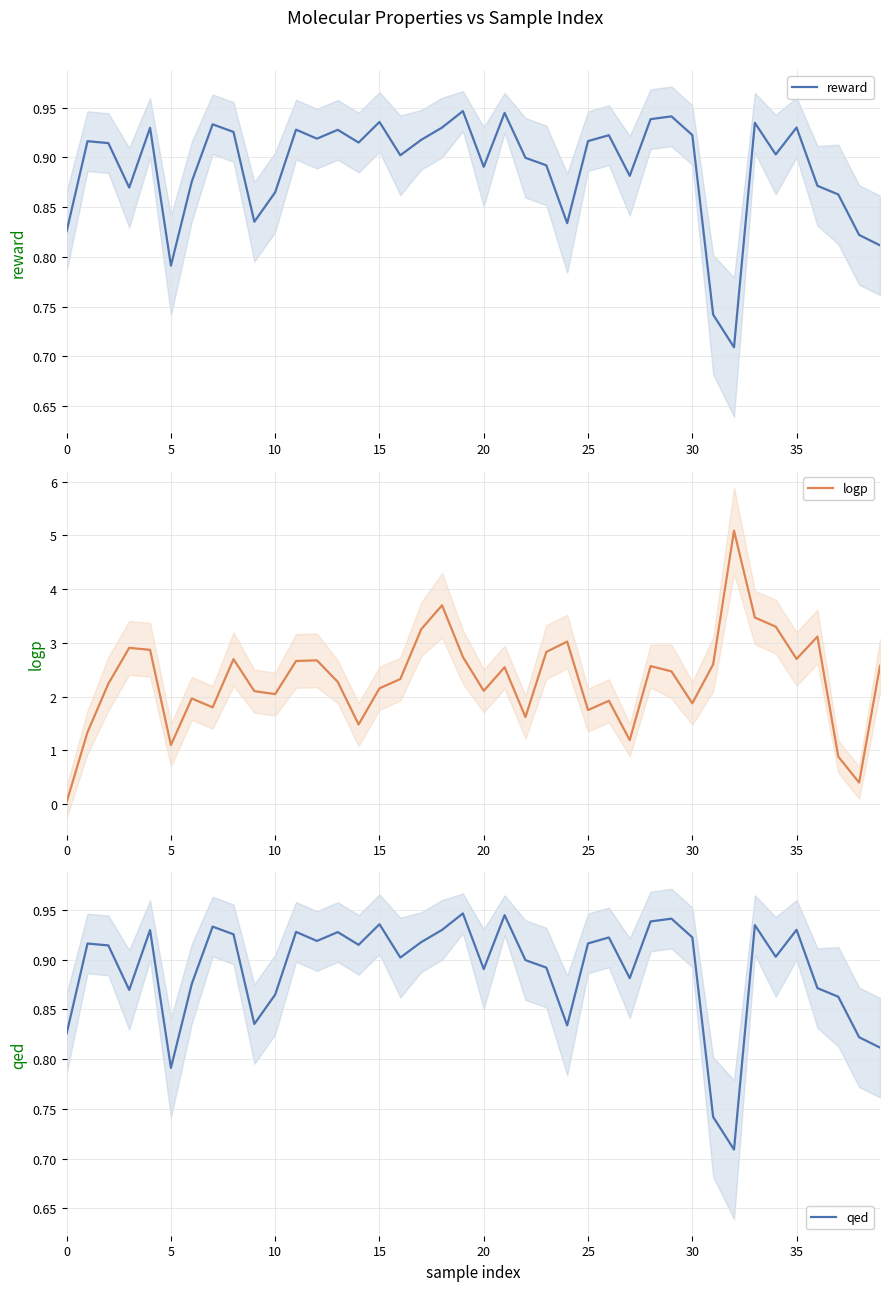

Which has a higher value, 21 or 15?

21